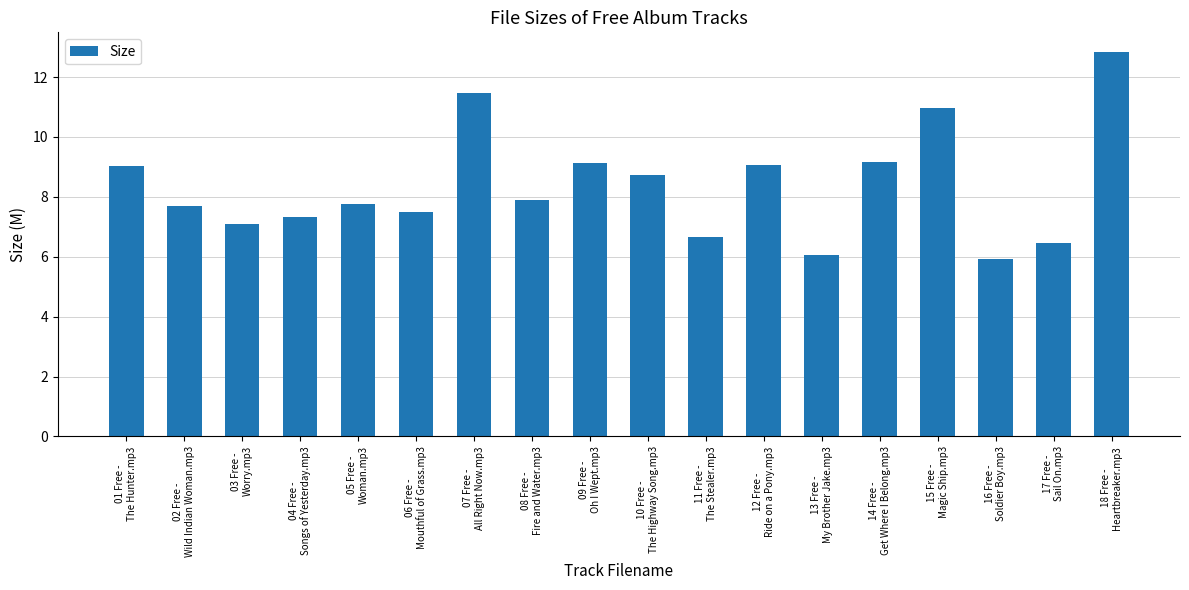

The value at 04 Free -
Songs of Yesterday.mp3 is 7.3. True or false?

True